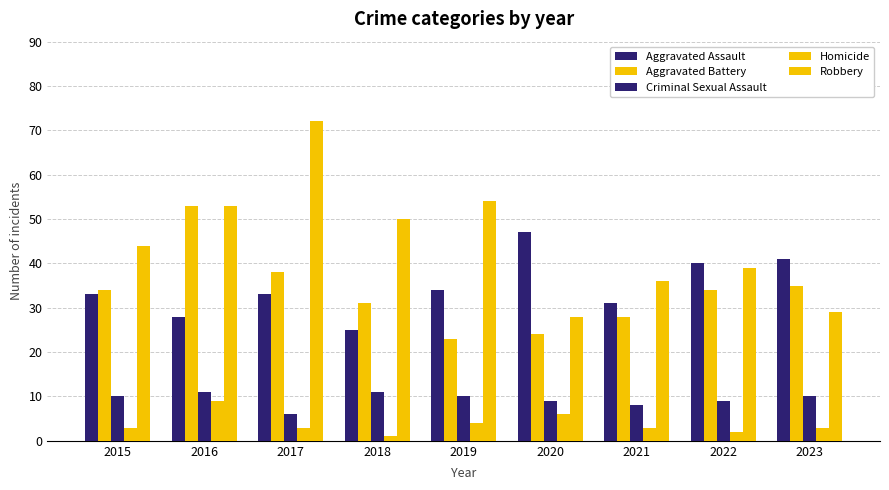

How many values in the Aggravated Battery series are below 34?

4